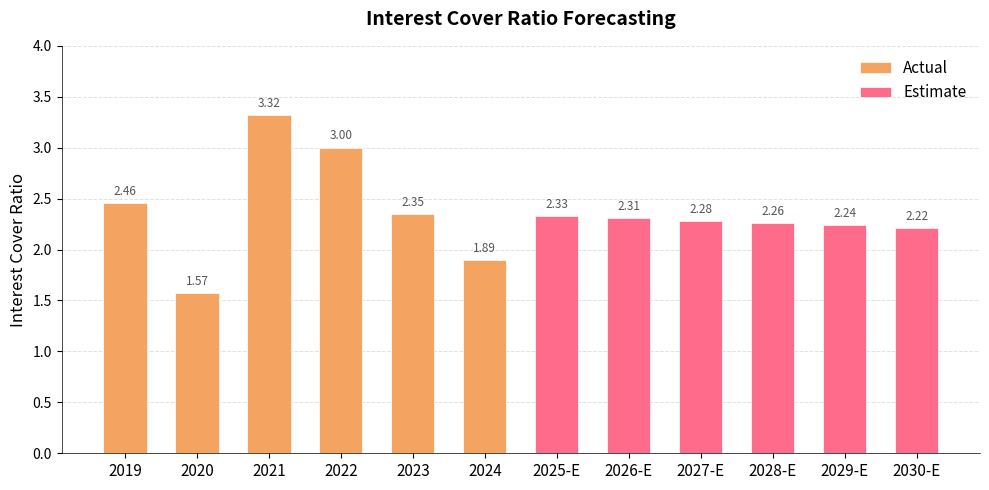

At 2019, list the series in order from largest to smallest.

Actual, Estimate